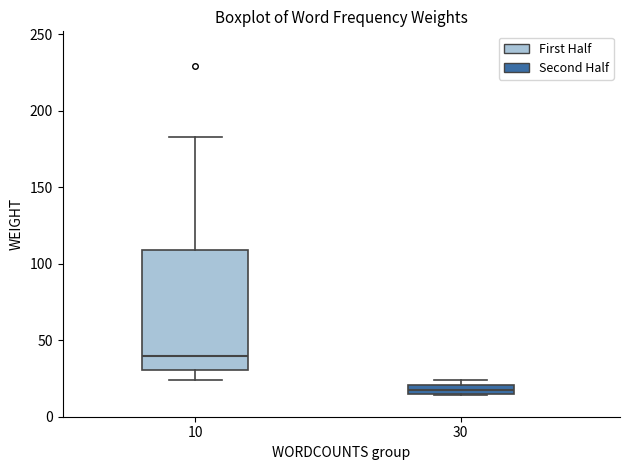

Where does the upper whisker of the box at x = 10 end on the y-axis? The values are not printed on the chart, so give them approximately, as read against the axis.

185